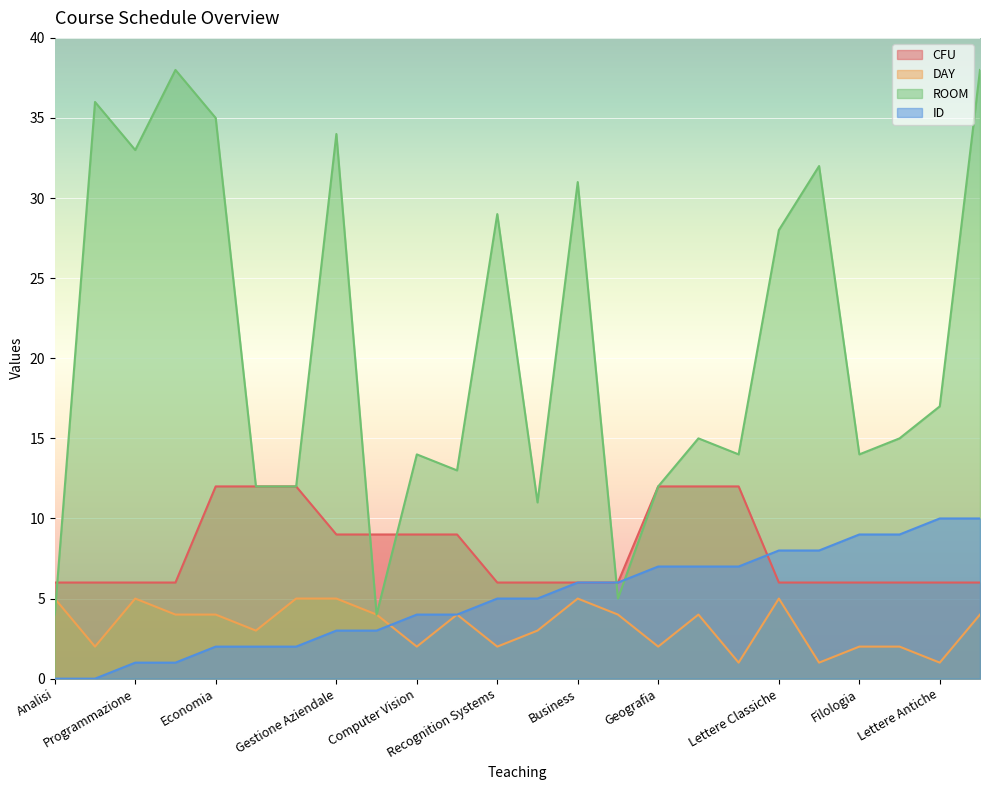

How many categories are shown in the chart?

24